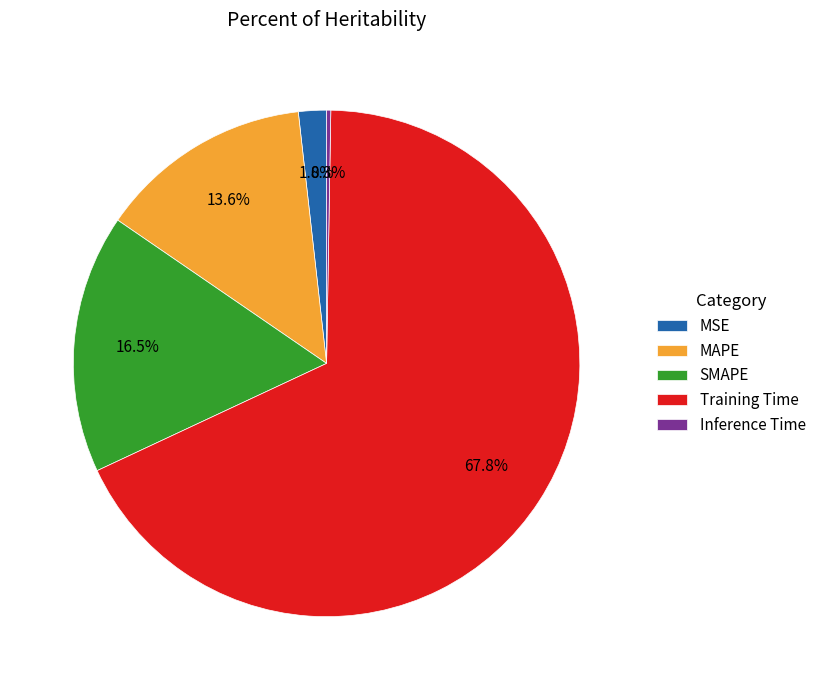

Is Training Time the majority of the pie?

Yes